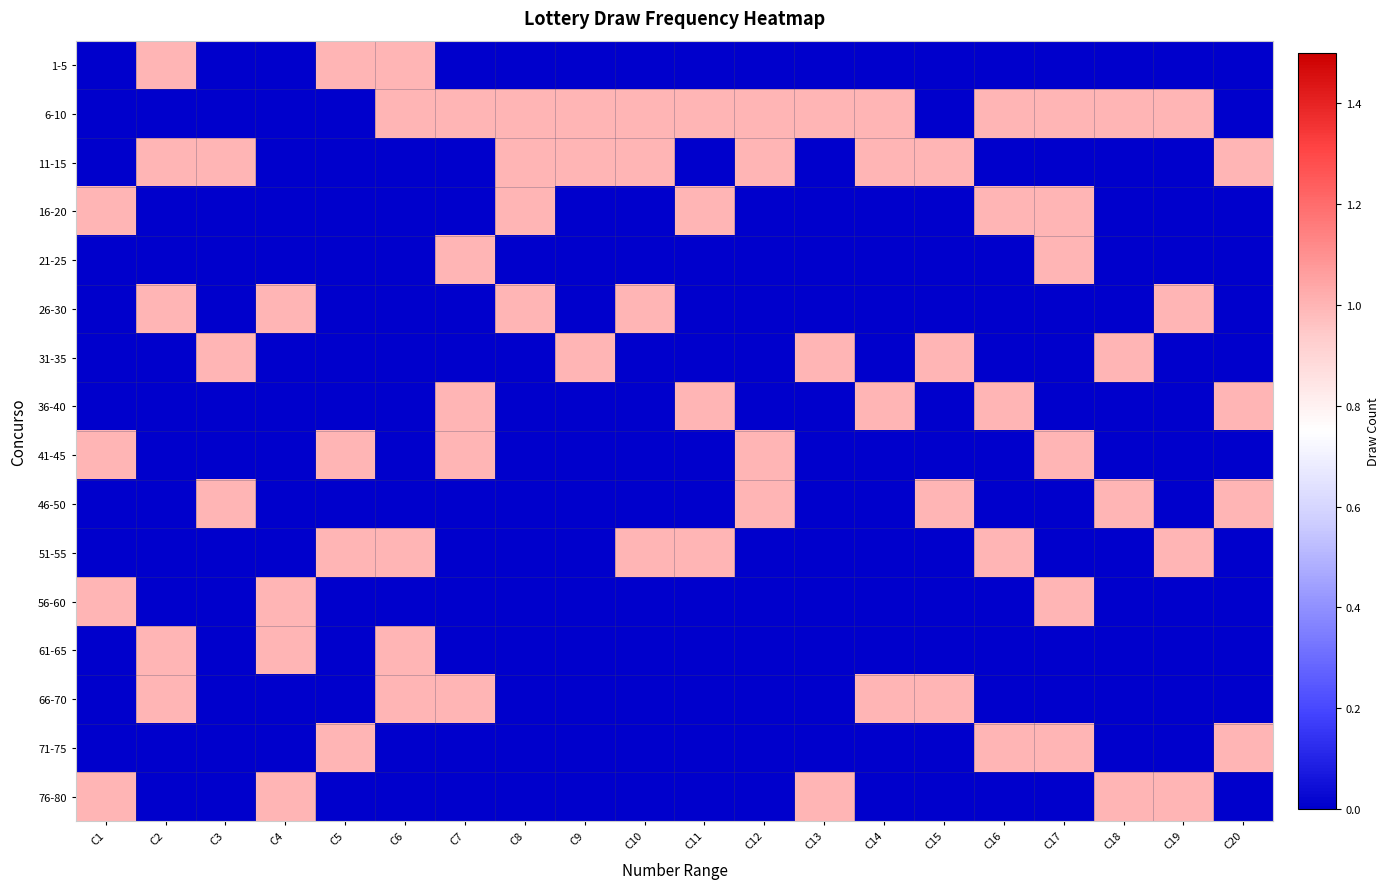

Which series has the largest range (max minus min)?

1-5